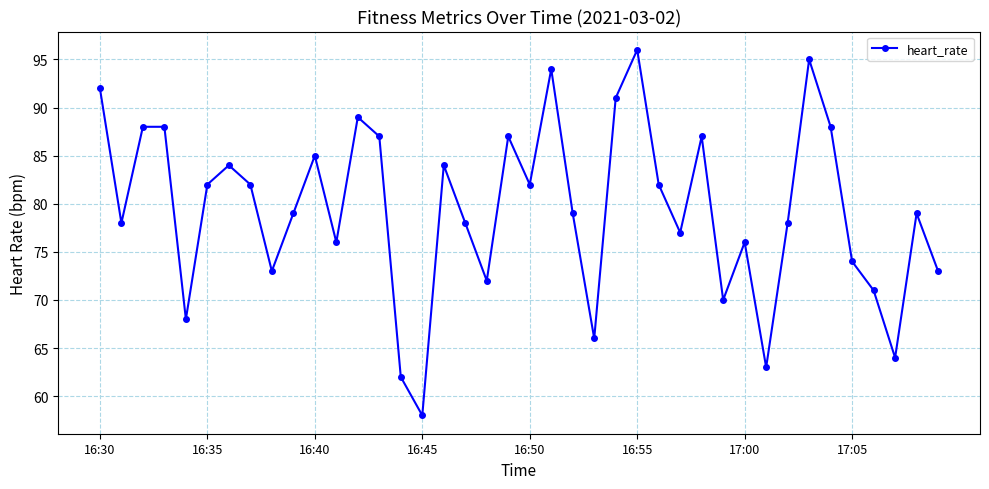

True or false: the data has more than 0 interior local peaks.

True